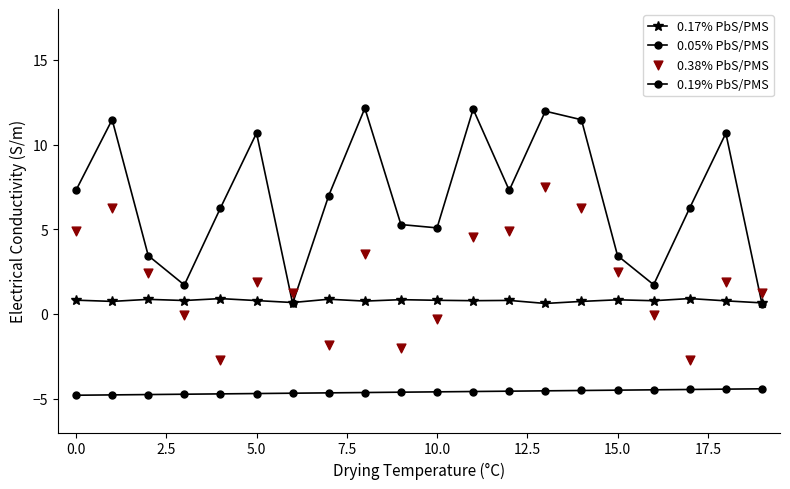

At which category is the sum across all series the highest?

13